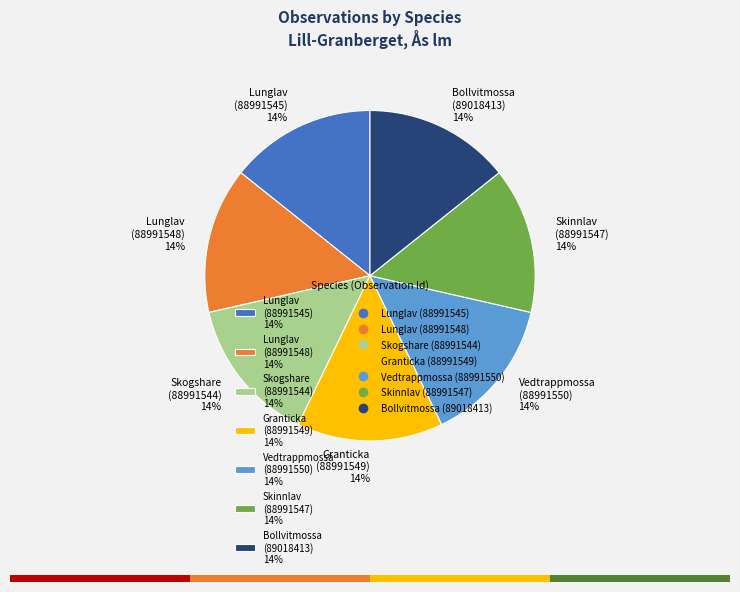

Combined, do Bollvitmossa (89018413) and Lunglav (88991548) account for over 50%?

No